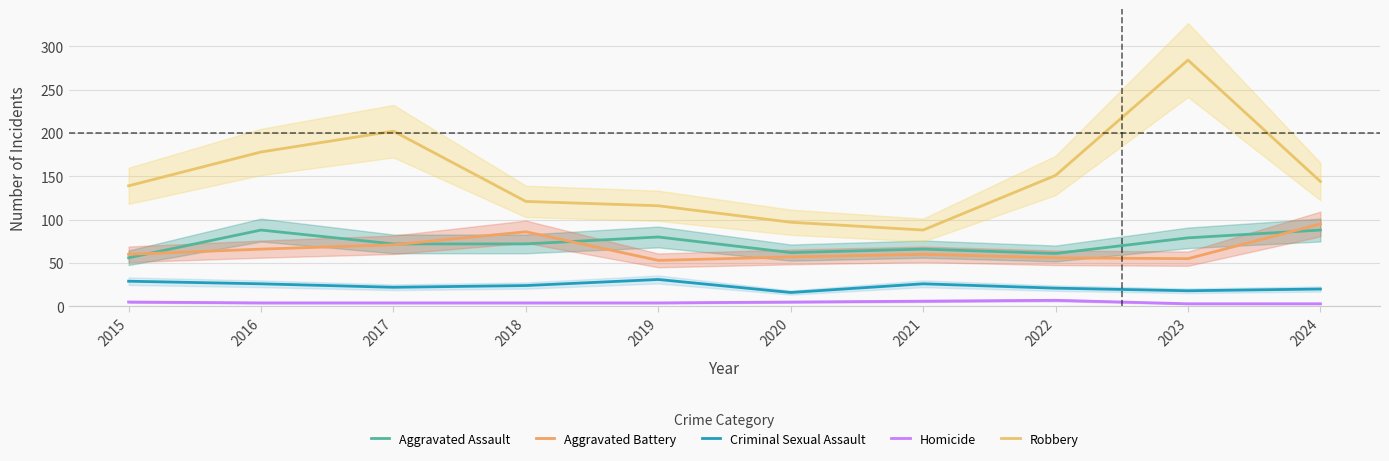

What is the maximum value for Aggravated Assault?

88